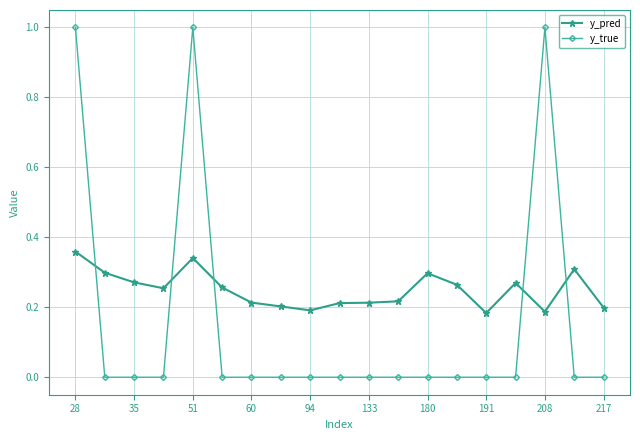

Rank the series by their maximum value, from lowest to highest.

y_pred, y_true